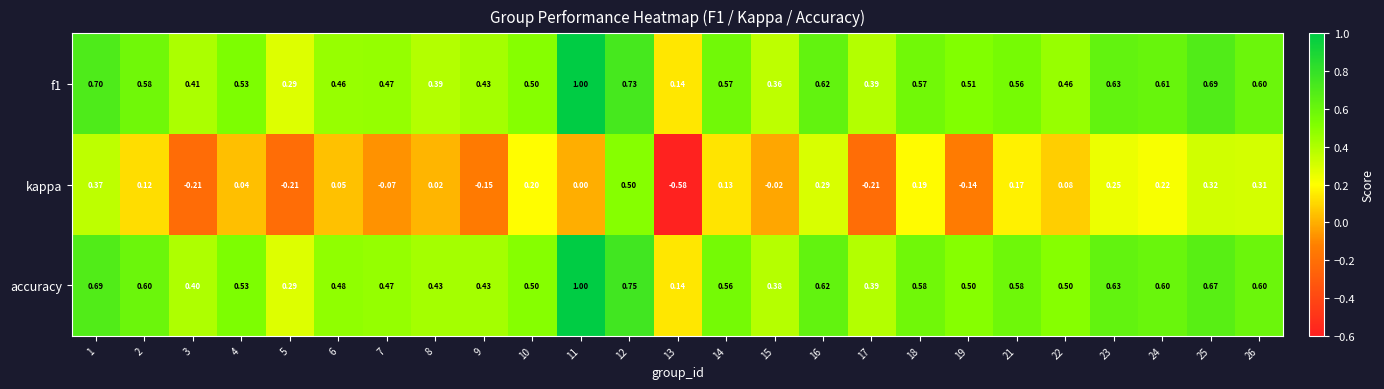

Is the value of f1 at 18 greater than the value of kappa at 24?

Yes